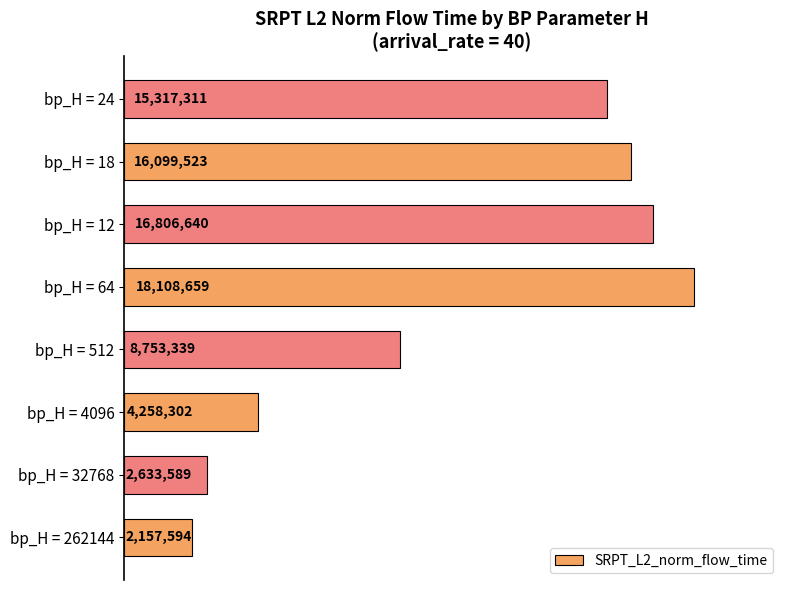

What is the maximum value shown in the chart?

18108659.0